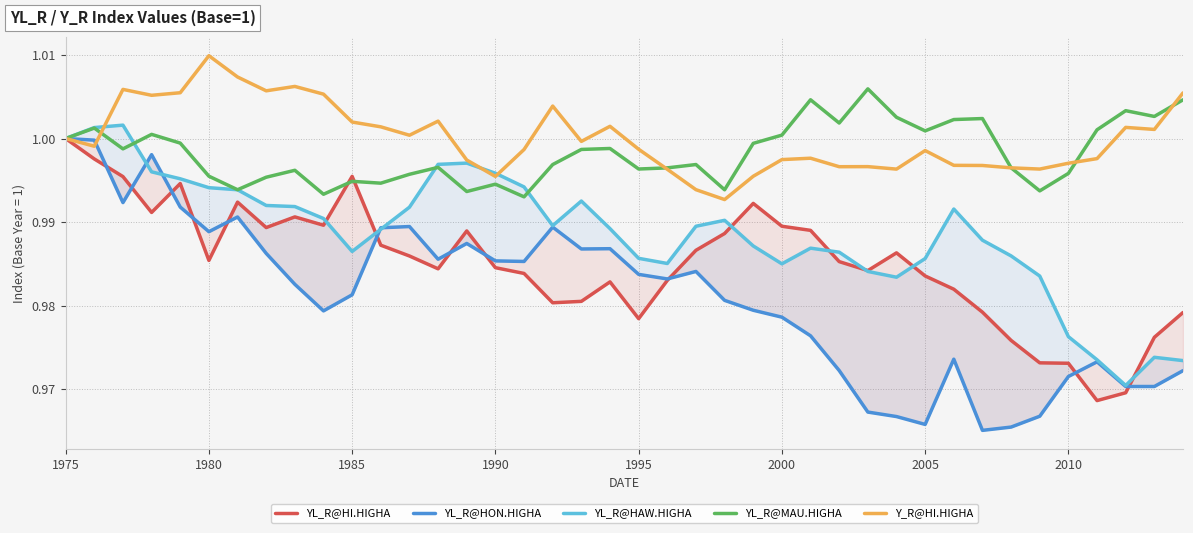

How many distinct data groups are displayed?

5